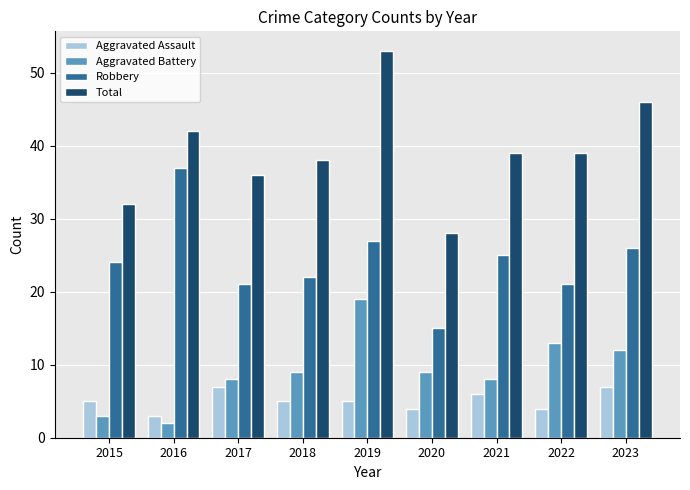

Rank the series at 2017 from lowest to highest value.

Aggravated Assault, Aggravated Battery, Robbery, Total